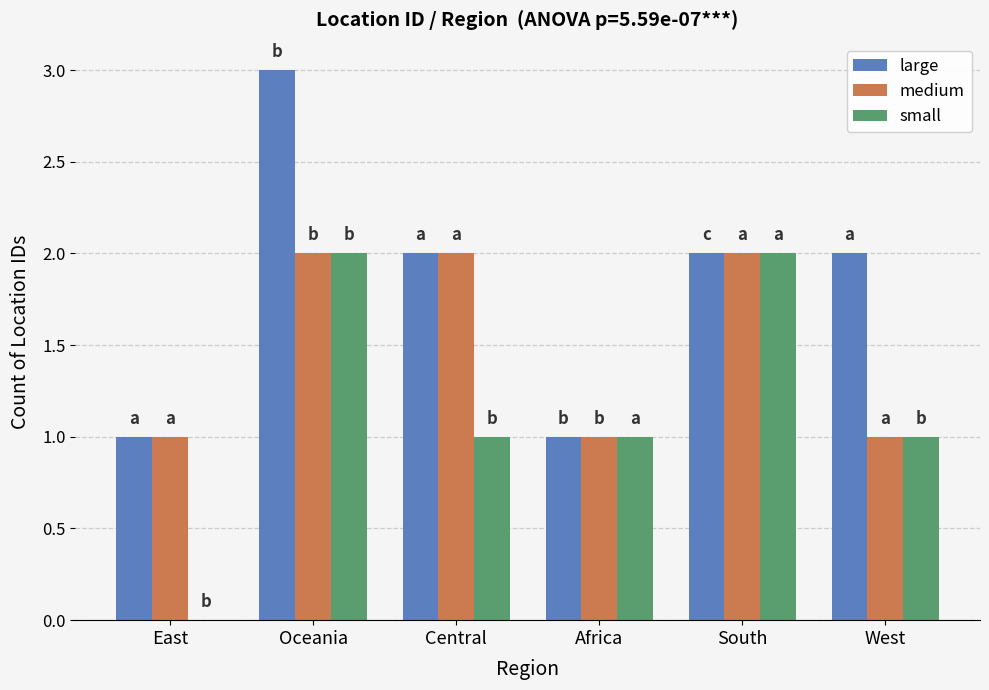

Is the value of large at South greater than the value of medium at East?

Yes